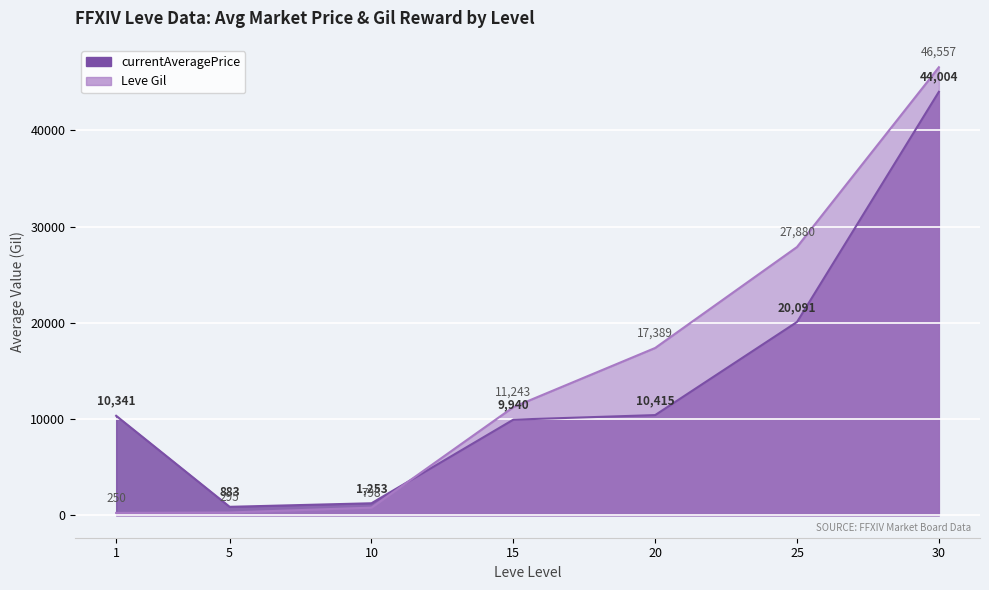

At which category does the data reach its first local peak?

10